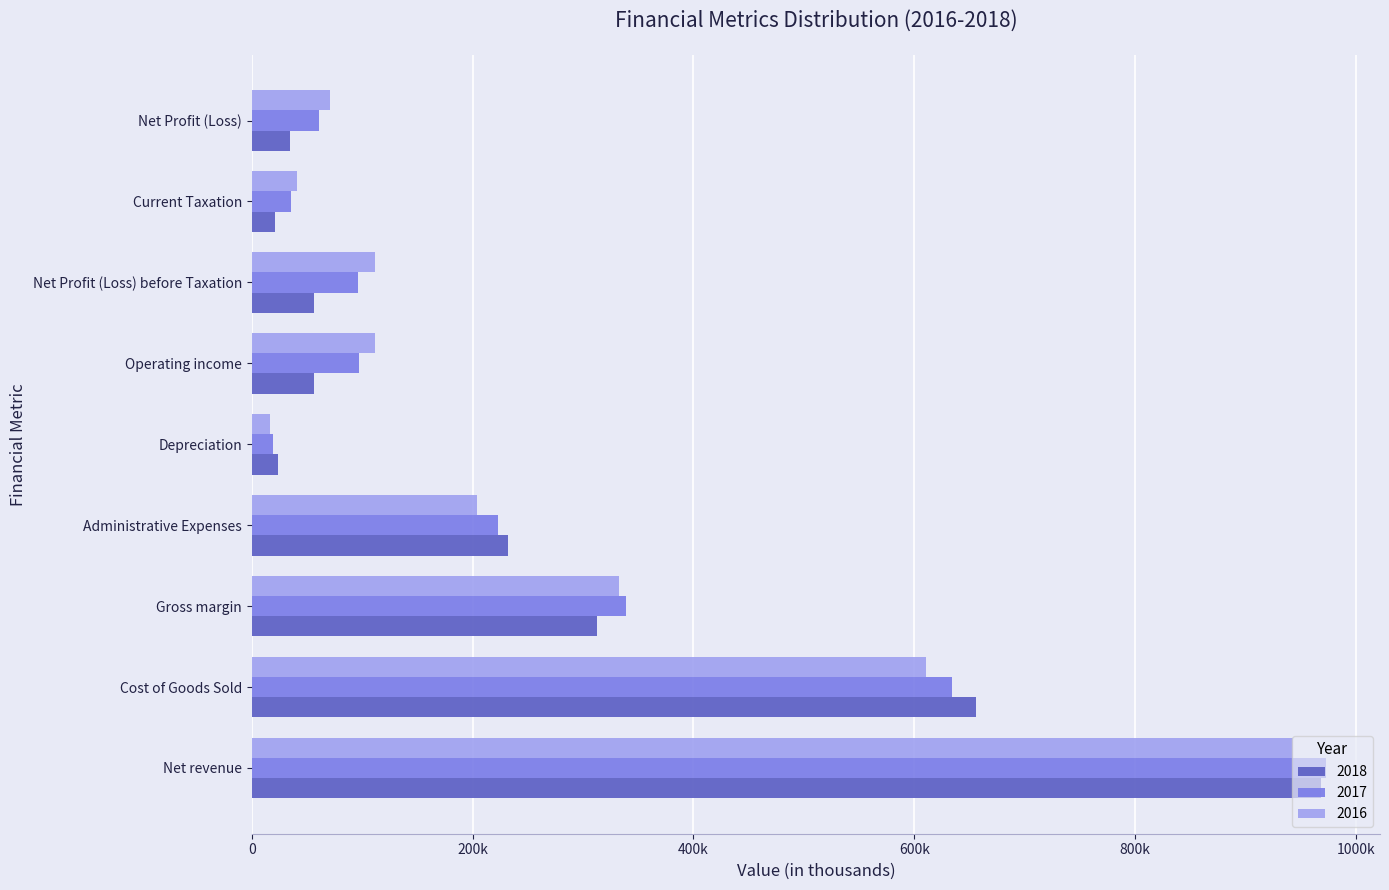

What is the spread (max minus min) of values at Net revenue?

29856